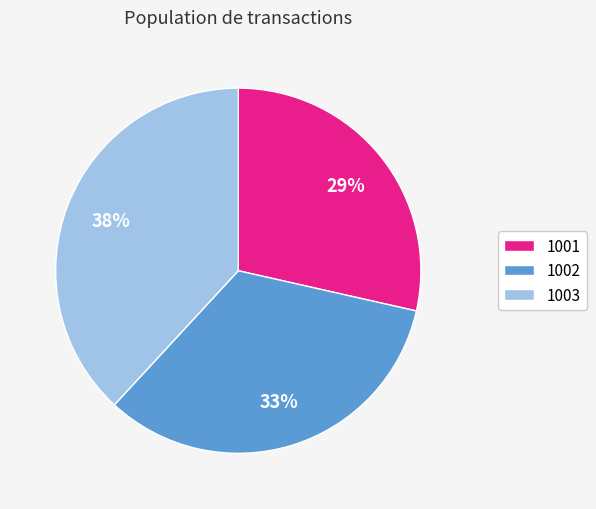

To the nearest percent, what is the average slice percentage?

33%